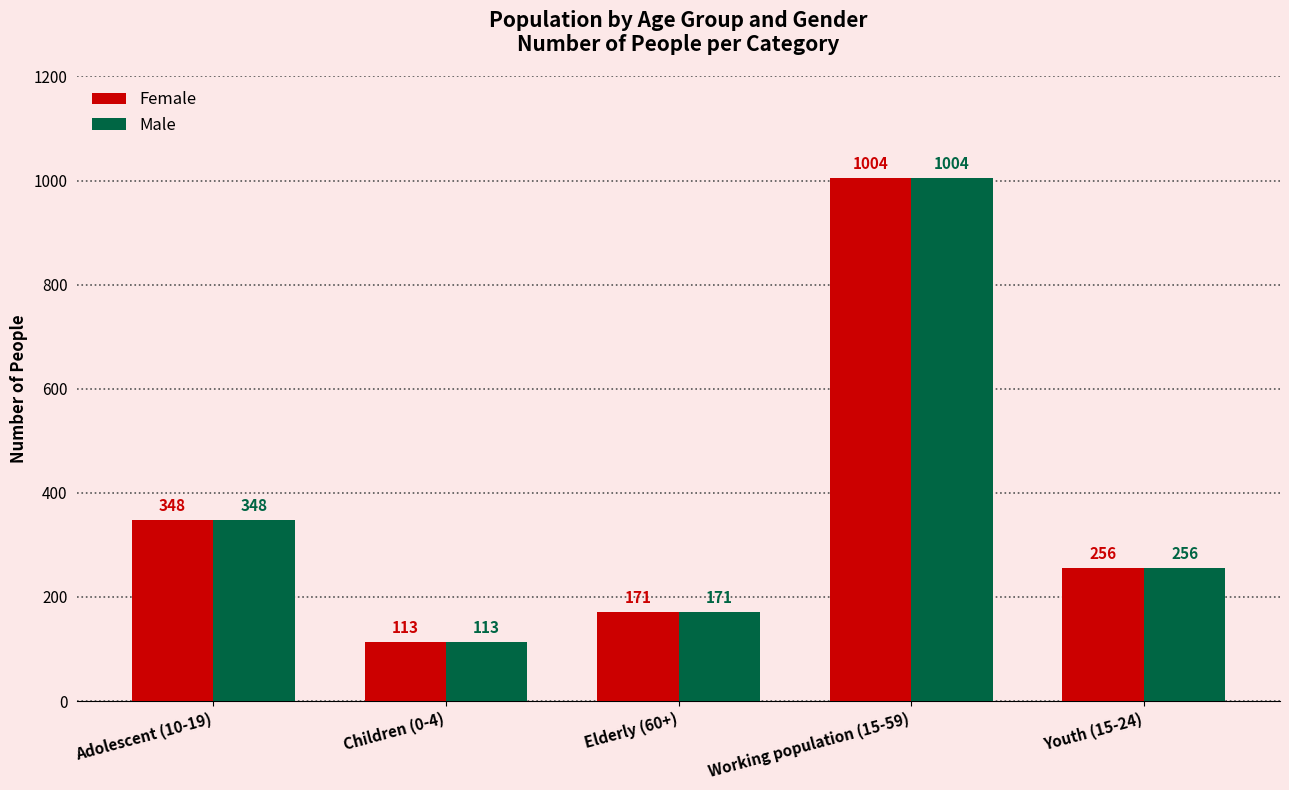

What is the lowest value of the Male series?

113